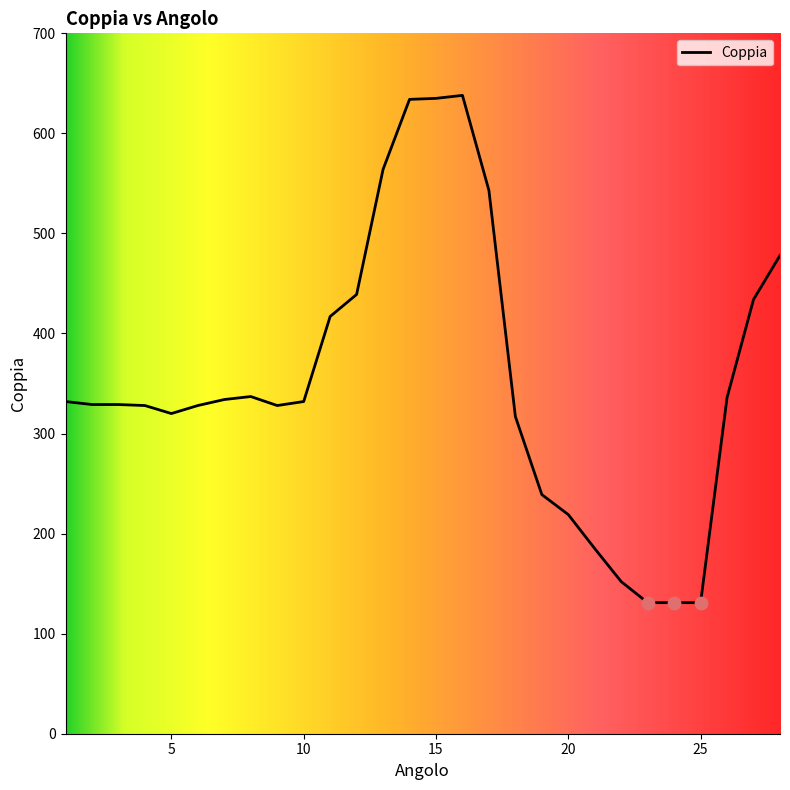

What is the greatest value displayed?

638